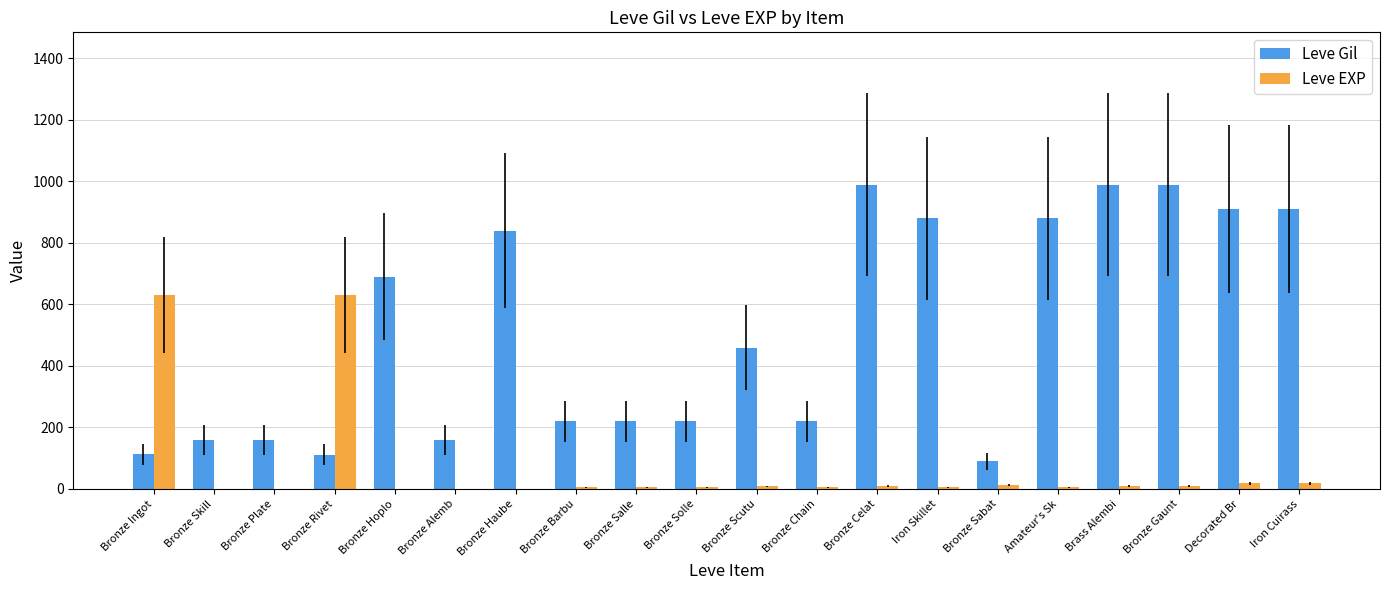

Which series has the largest total across all categories?

Leve Gil